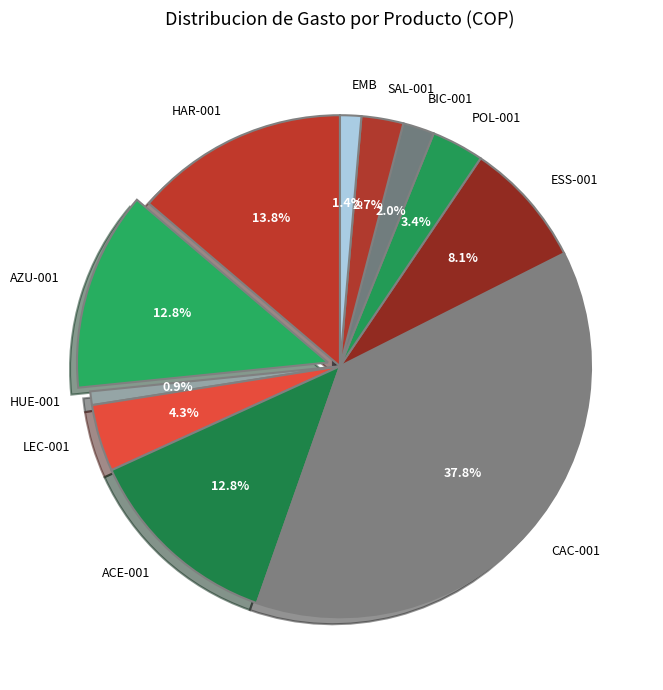

Approximately how many times larger is the value at POL-001 compared to BIC-001?

1.7